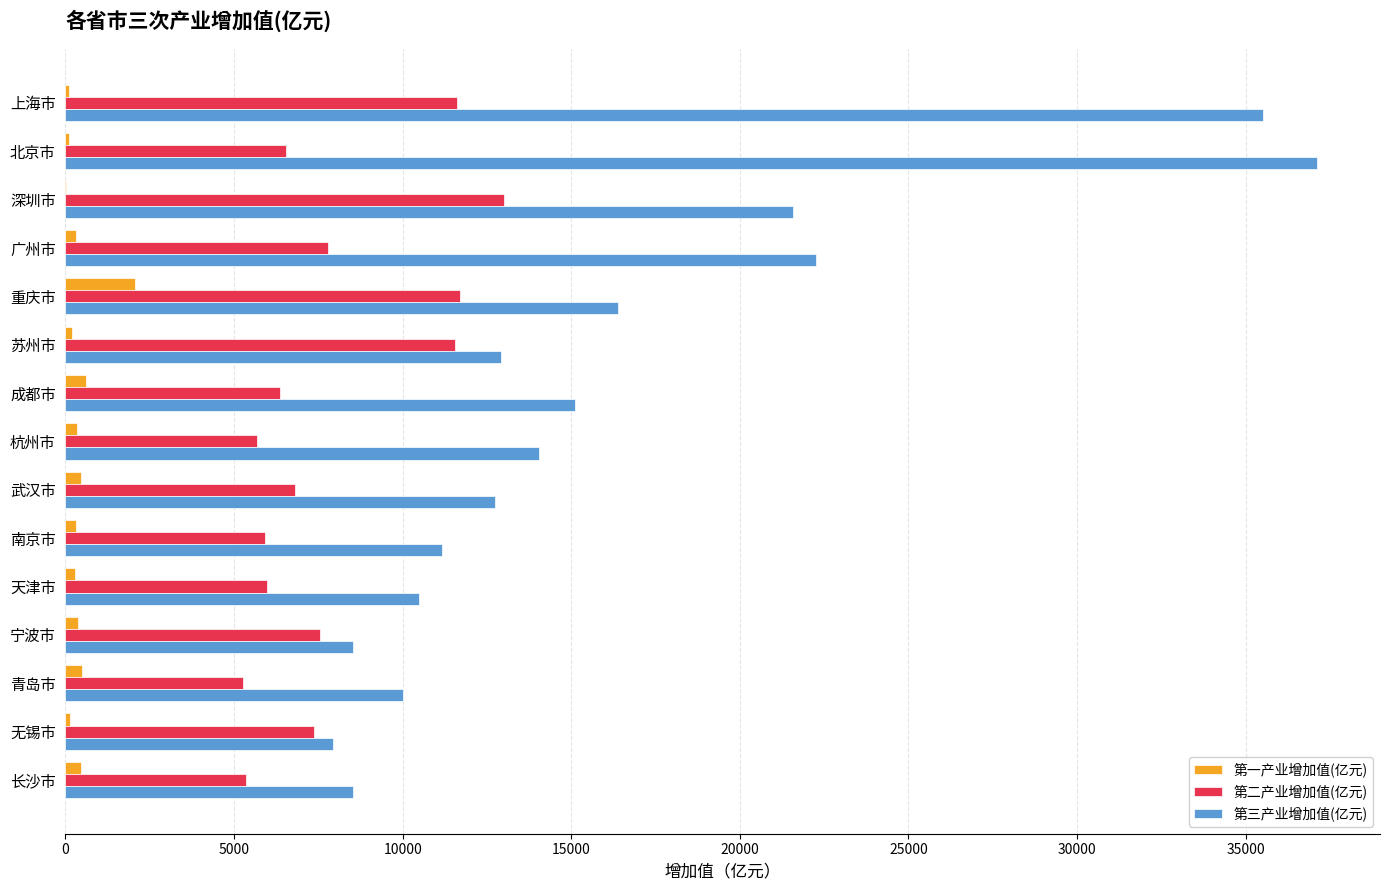

At which category is the sum across all series the highest?

上海市